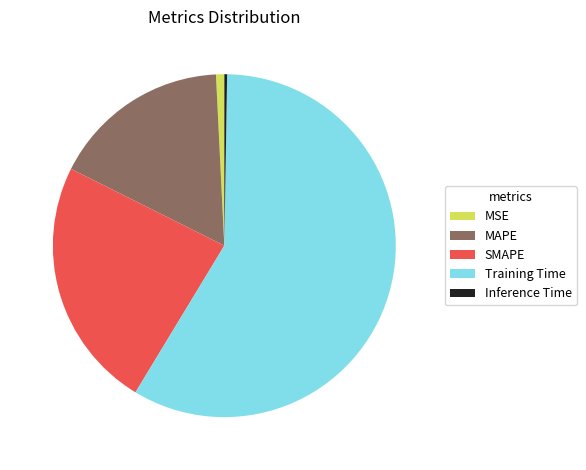

The MAPE slice represents 27% of the pie. True or false?

False